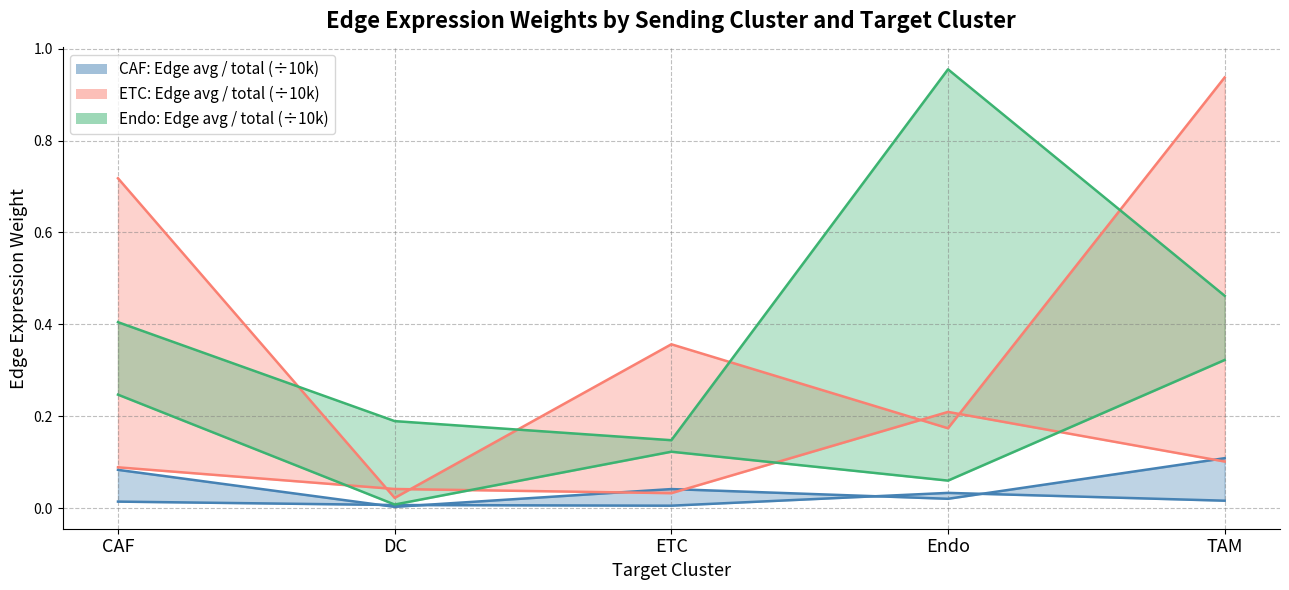

What is the label of the 4th point from the right?

DC